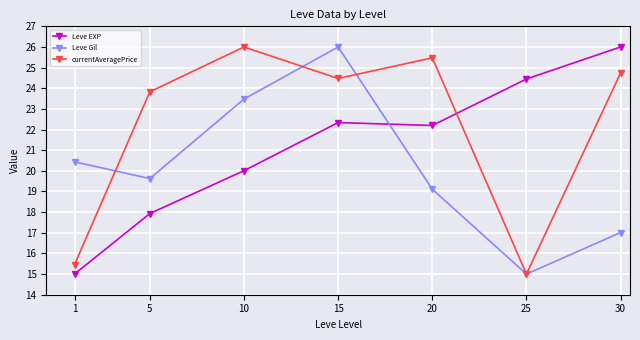

Is it true that Leve Gil equals 5.9 at 15?

False